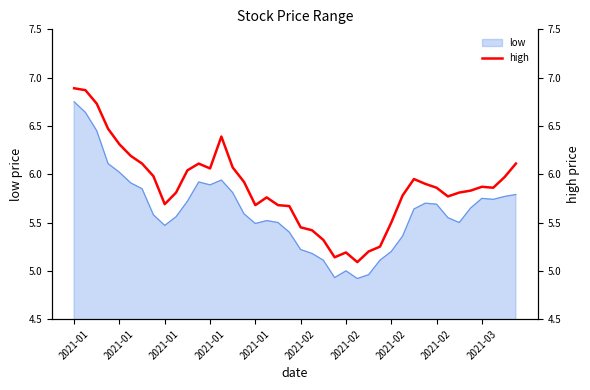

Is it true that the value at 21 is 5.4?

True